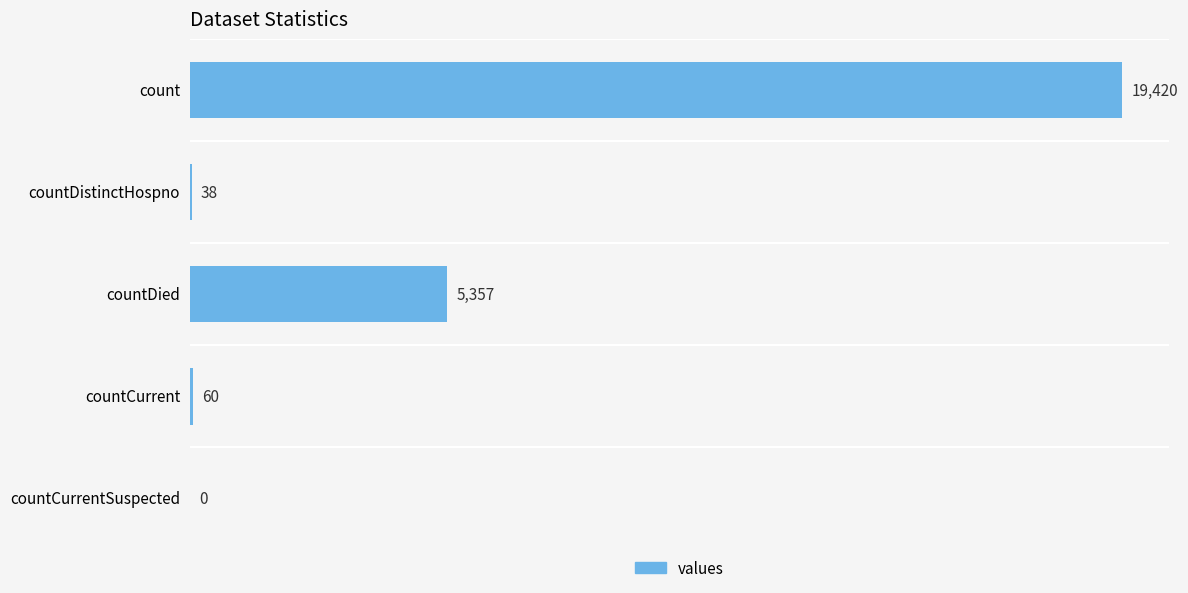

Count the number of data series in this chart.

1